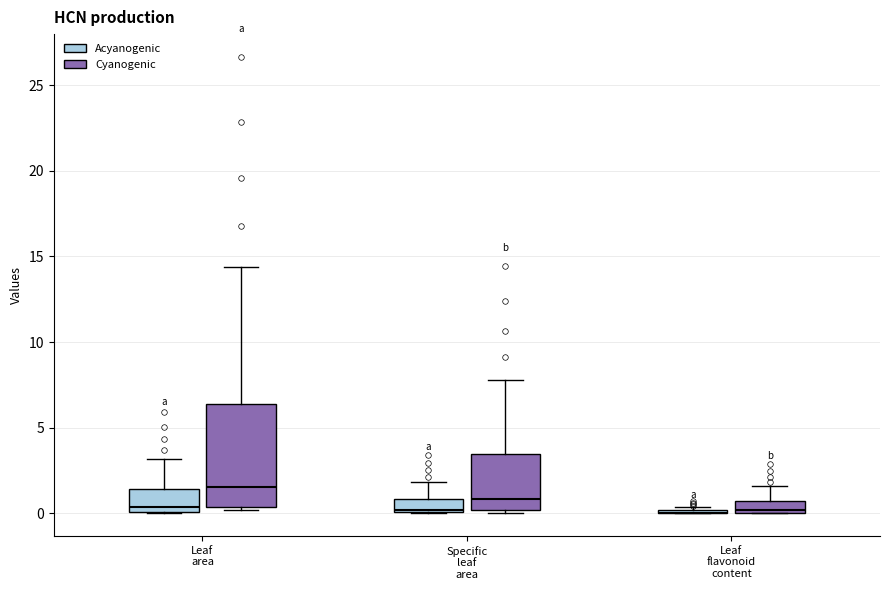

Where does the upper whisker of the box for Leaf area (Acyanogenic) end on the y-axis? The values are not printed on the chart, so give them approximately, as read against the axis.

3.0